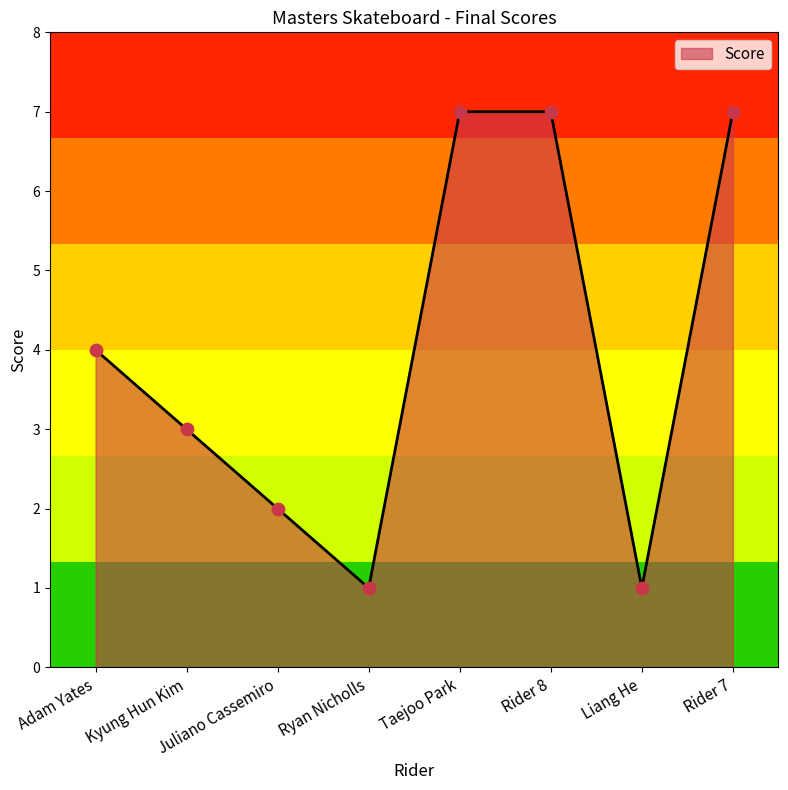

Approximately how many times larger is the value at Rider 7 compared to Taejoo Park?

1.0